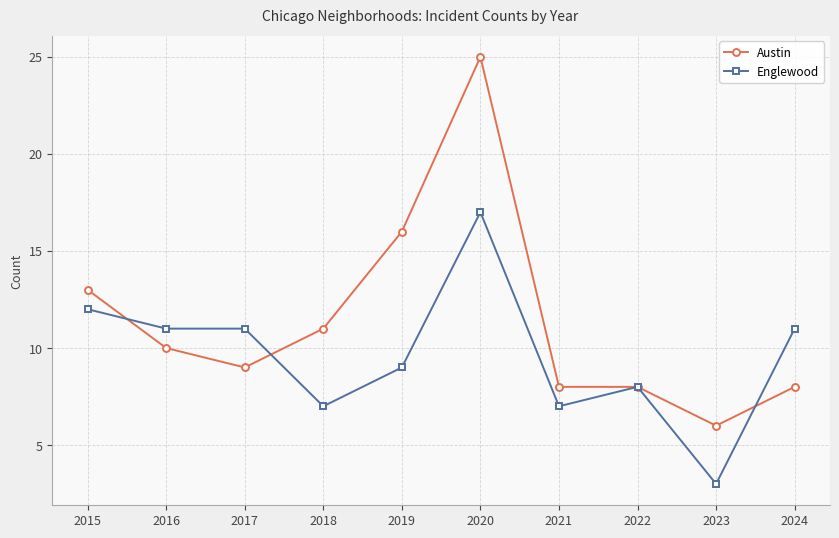

At how many categories does at least one series exceed 18?

1